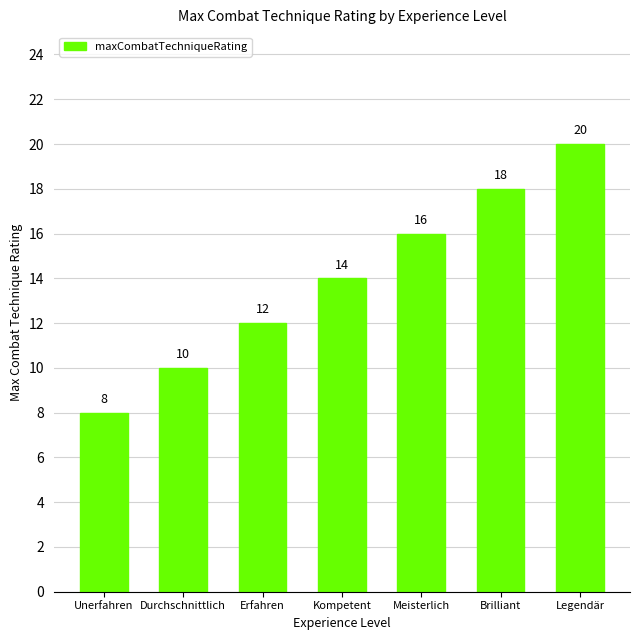

Reading left to right, list all the values displayed in this chart.

Unerfahren=8	Durchschnittlich=10	Erfahren=12	Kompetent=14	Meisterlich=16	Brilliant=18	Legendär=20